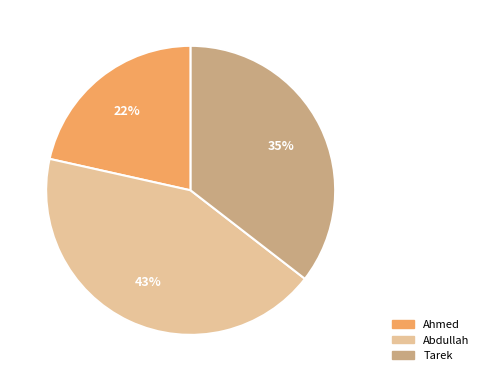

Which category has the biggest portion of the pie?

Abdullah